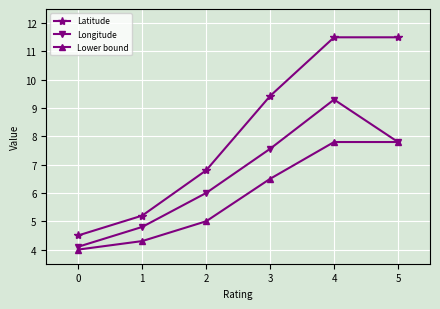

At how many categories does at least one series exceed 6?

4